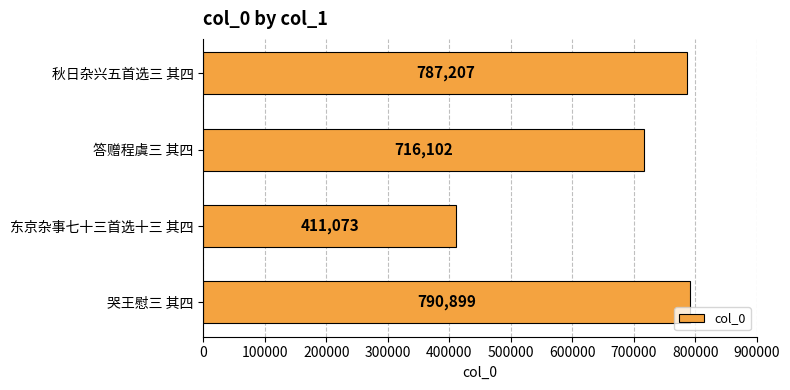

Rank the categories by value from highest to lowest.

哭王慰三 其四, 秋日杂兴五首选三 其四, 答赠程虞三 其四, 东京杂事七十三首选十三 其四